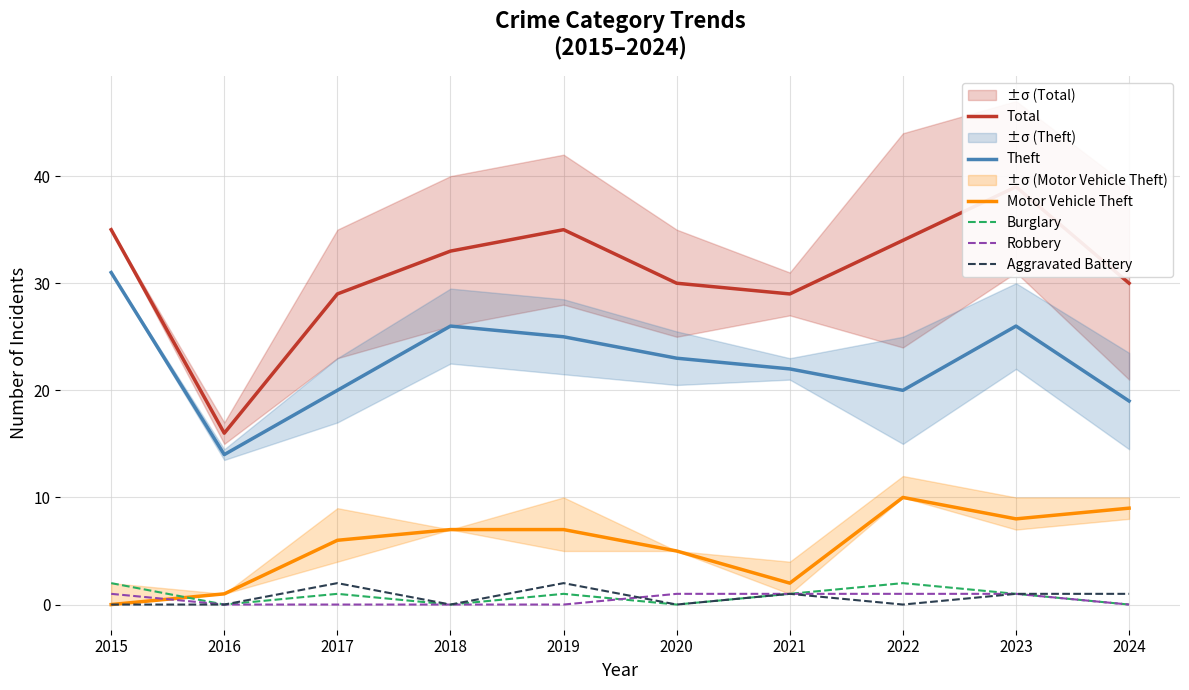

At how many categories does at least one series exceed 25?

9